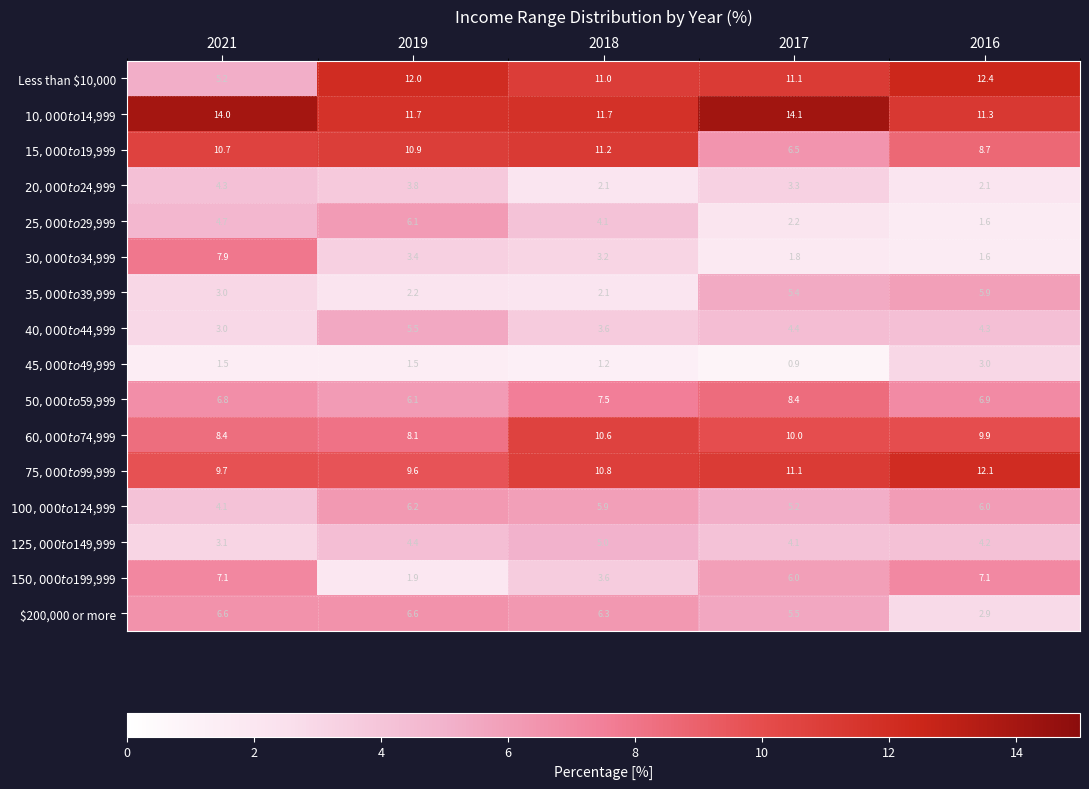

Which series has the widest spread of values?

Less than $10,000